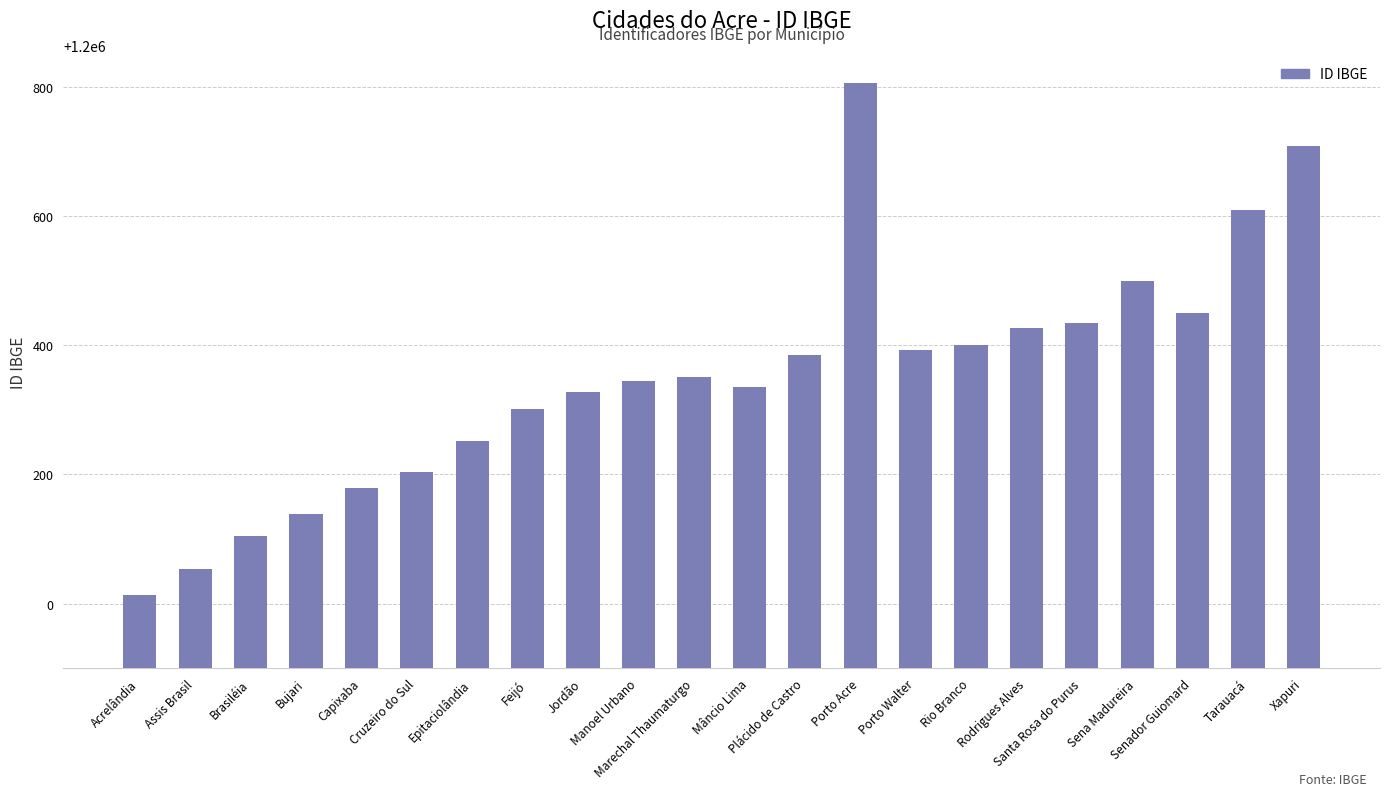

What is the minimum value shown in the chart?

1200013